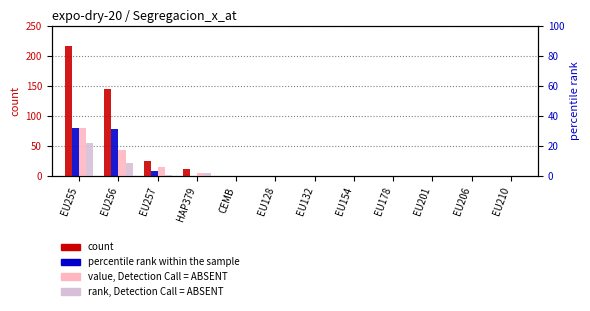

What is the greatest value displayed?

216